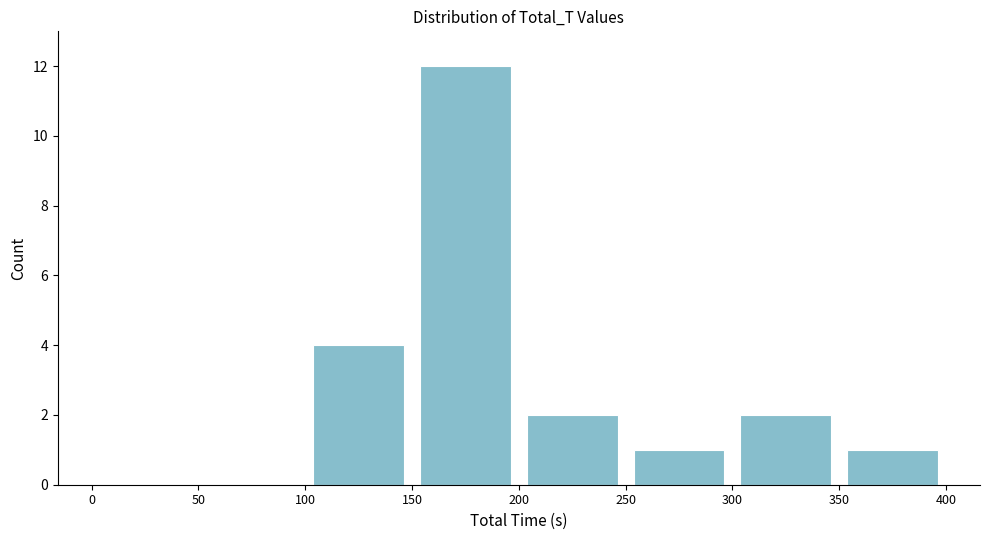

How tall is the bar that spans 250 to 300 on the x-axis? The values are not printed on the chart, so give them approximately, as read against the axis.

1